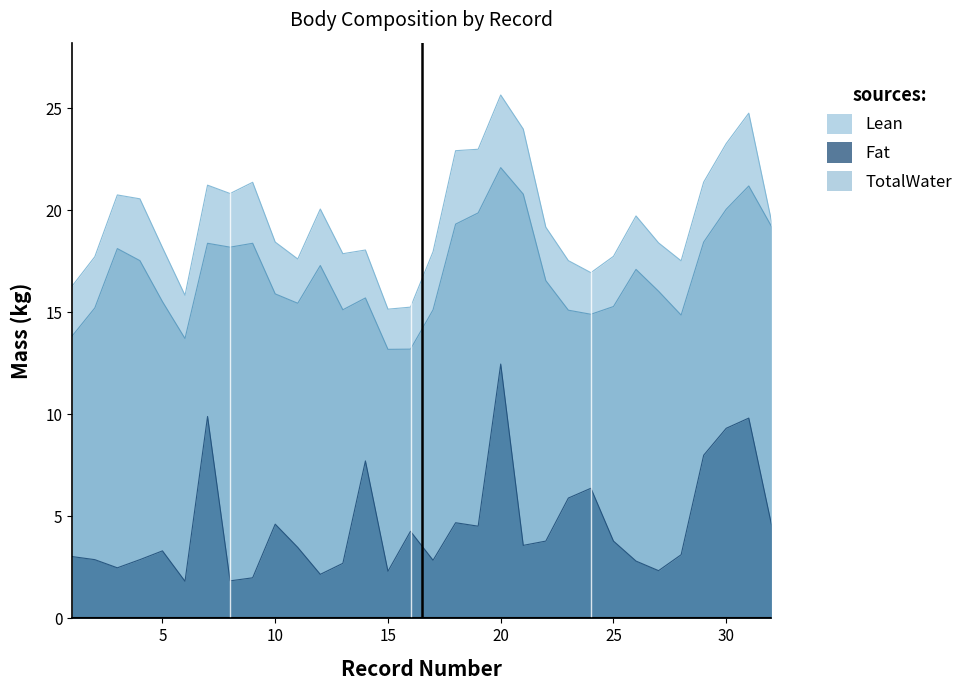

Which series has the widest spread of values?

Fat